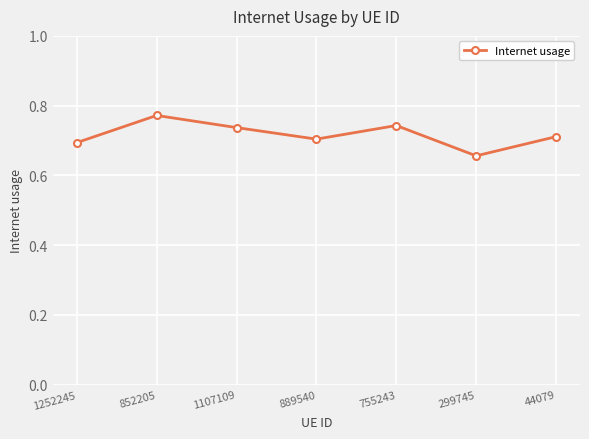

How many lines are shown in the chart?

1